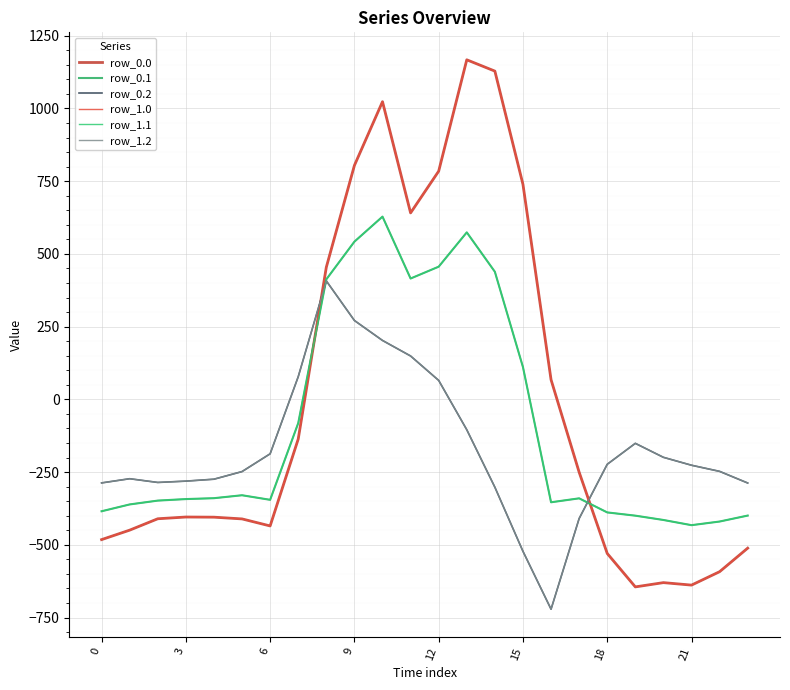

Does the chart have visible grid lines?

Yes